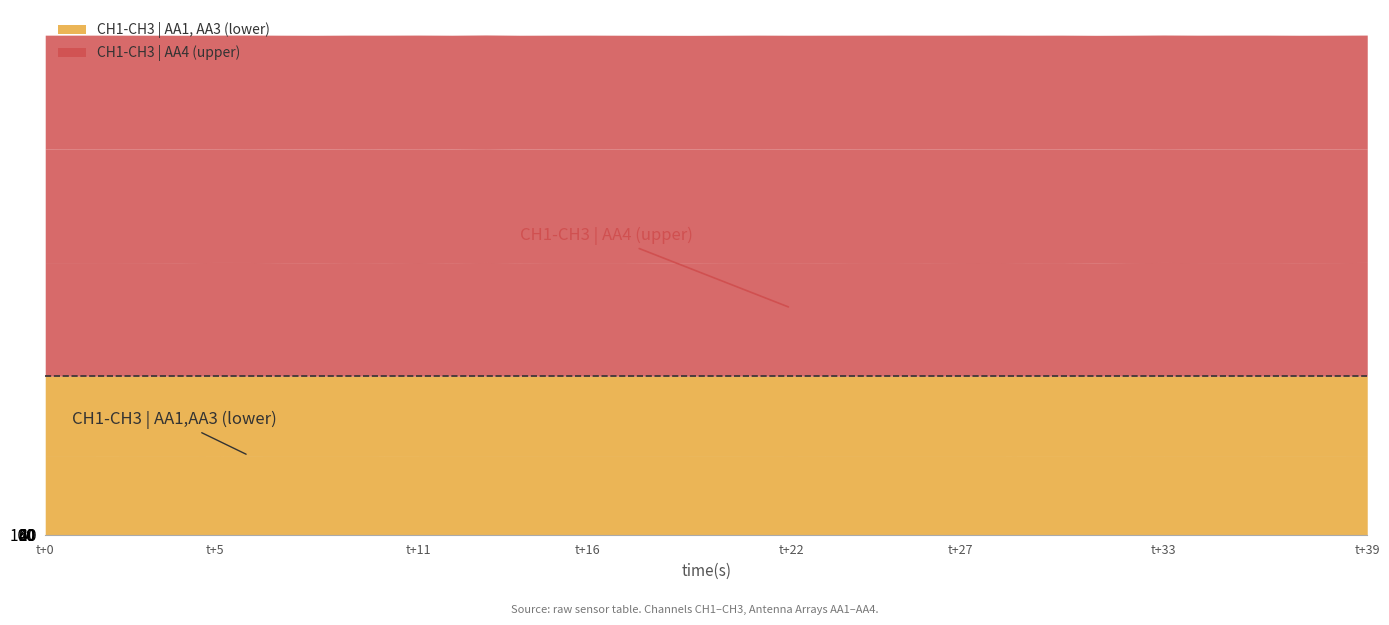

Where is the first local minimum for CH3 | AA4?

3